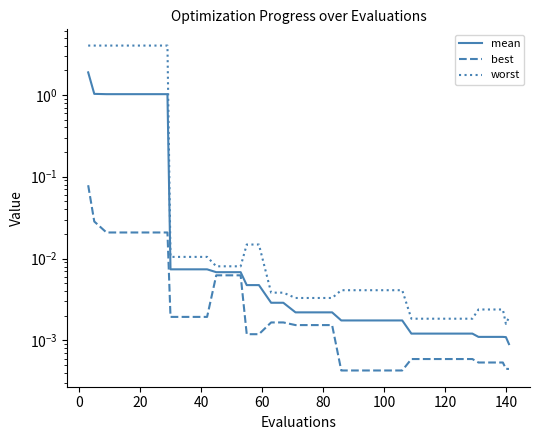

What is the average value of the mean series?

0.2